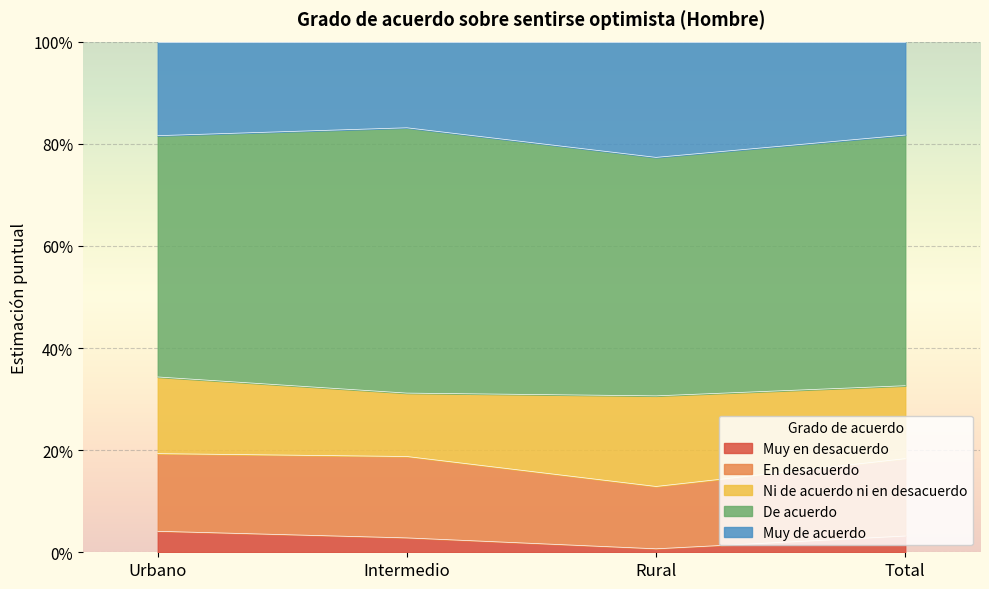

How many Muy de acuerdo values are between 0 and 1?

4